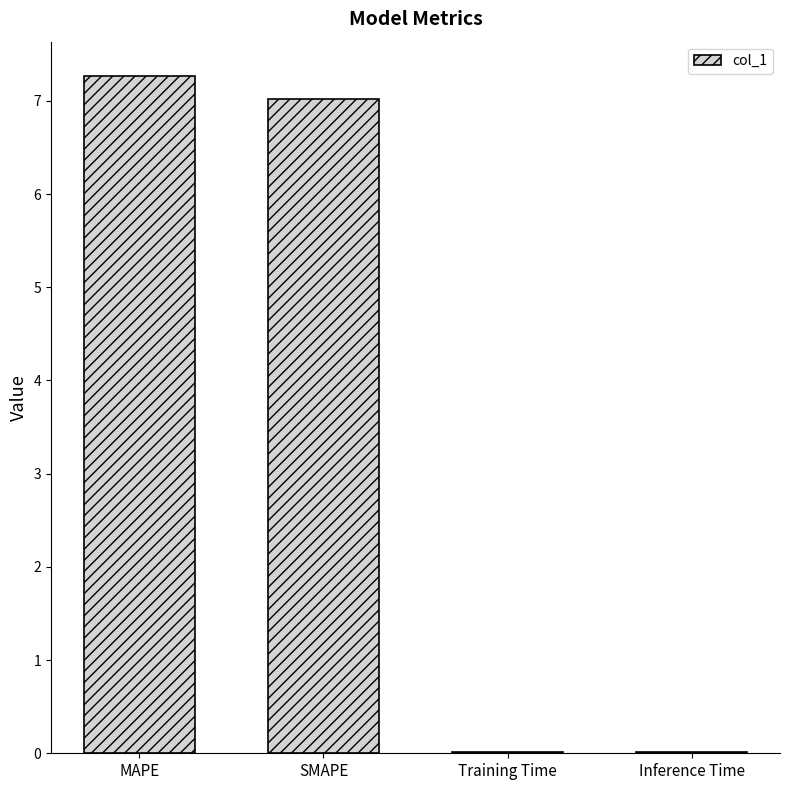

The chart shows a value of 11.0 at SMAPE. True or false?

False